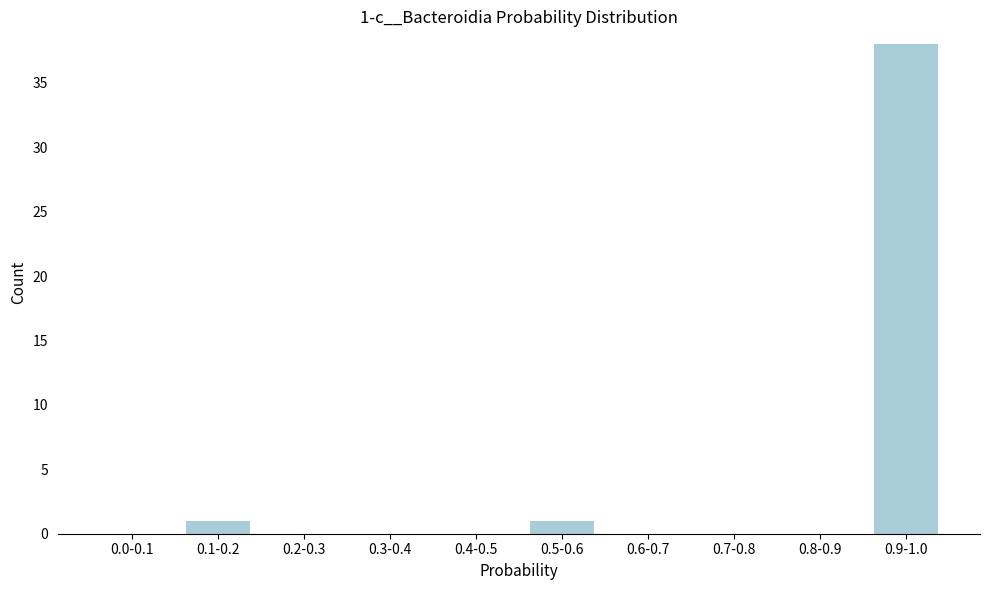

Reading right to left, transcribe all the data shown in this chart.

0.9-1.0=38	0.8-0.9=0	0.7-0.8=0	0.6-0.7=0	0.5-0.6=1	0.4-0.5=0	0.3-0.4=0	0.2-0.3=0	0.1-0.2=1	0.0-0.1=0